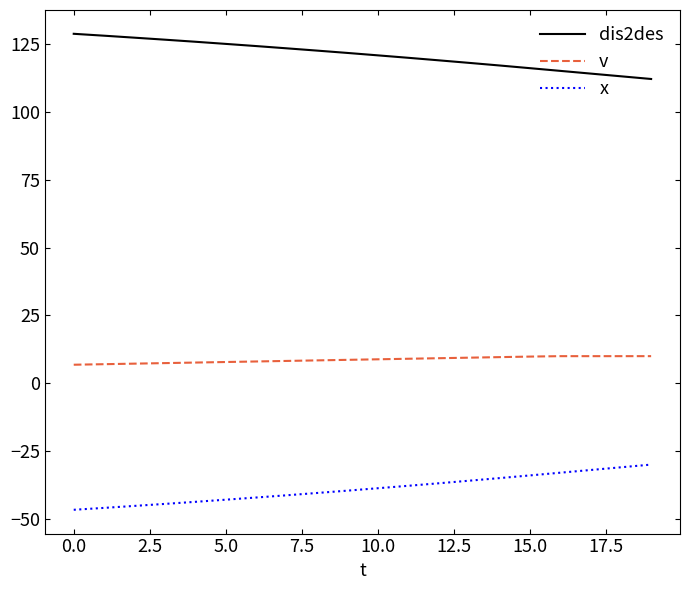

What is the highest value of the v series?

10.0